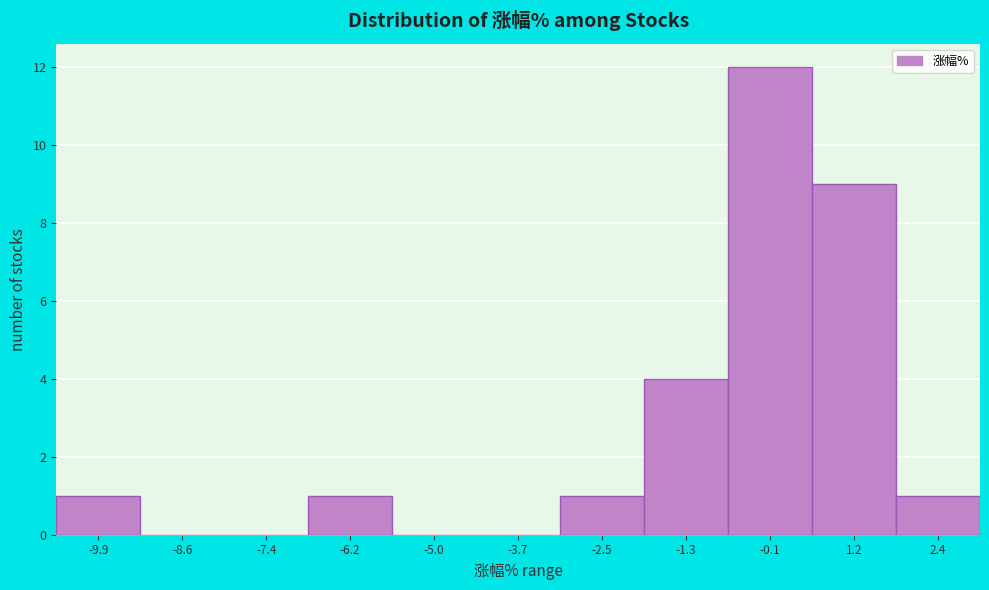

What is the height of the bar covering 1.8 to 3.0 on the x-axis? Neither the bar edges nor the heights are printed on the chart, so give them approximately, as read against the axes.

1